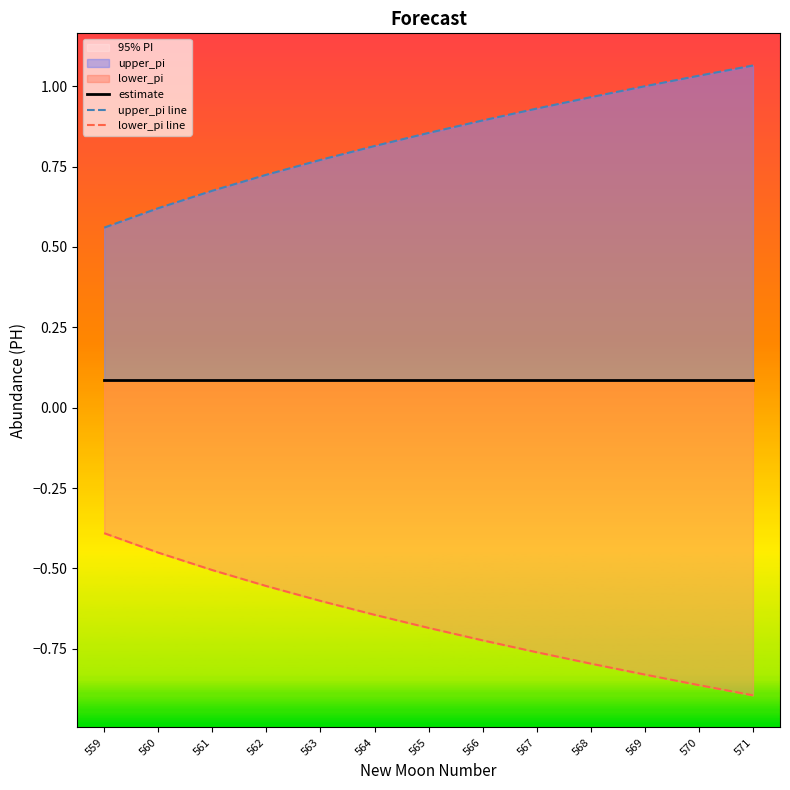

True or false: upper_pi line and lower_pi line intersect in this chart.

False